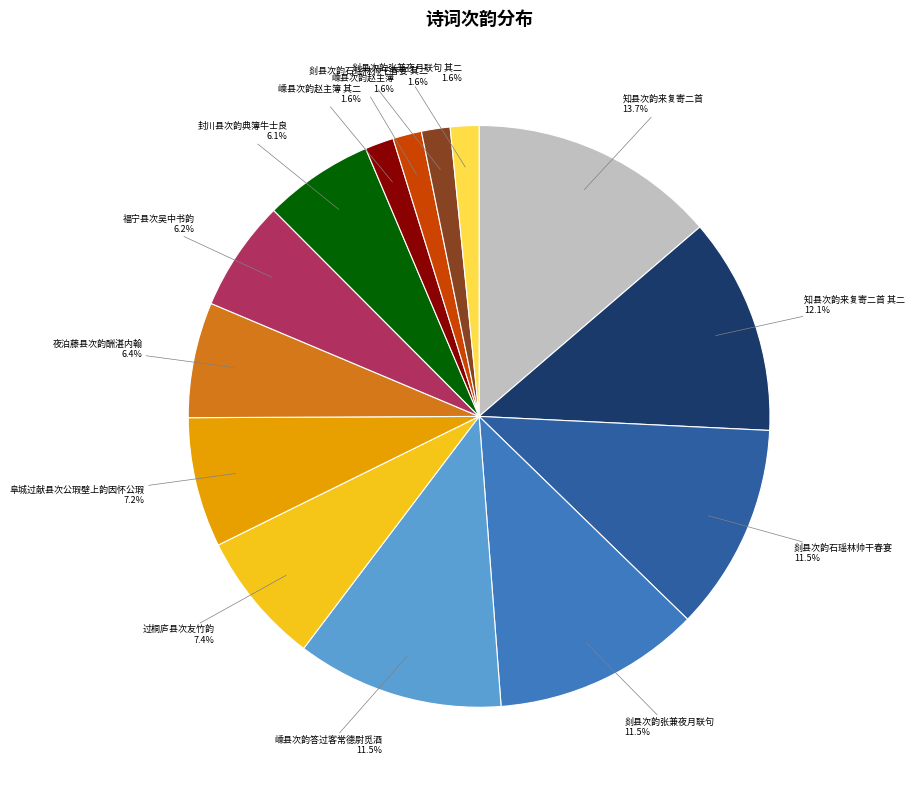

To the nearest percent, what portion does 夜泊藤县次韵酬湛内翰 represent?

6%